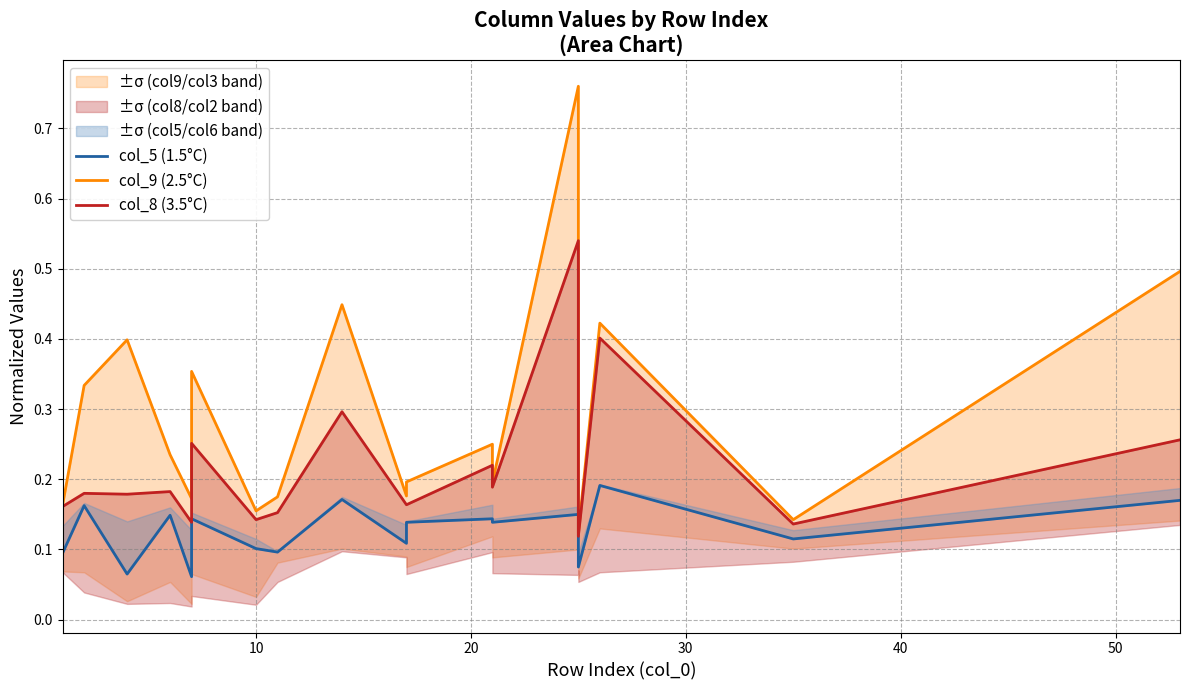

How many distinct data groups are displayed?

3